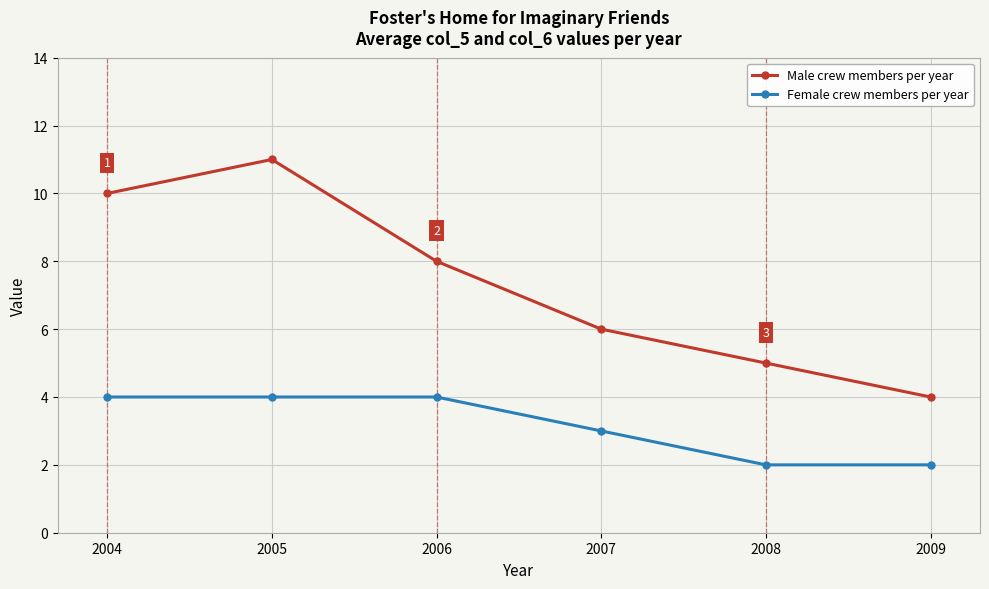

List the series in order of their peak value, highest first.

Male crew members per year, Female crew members per year